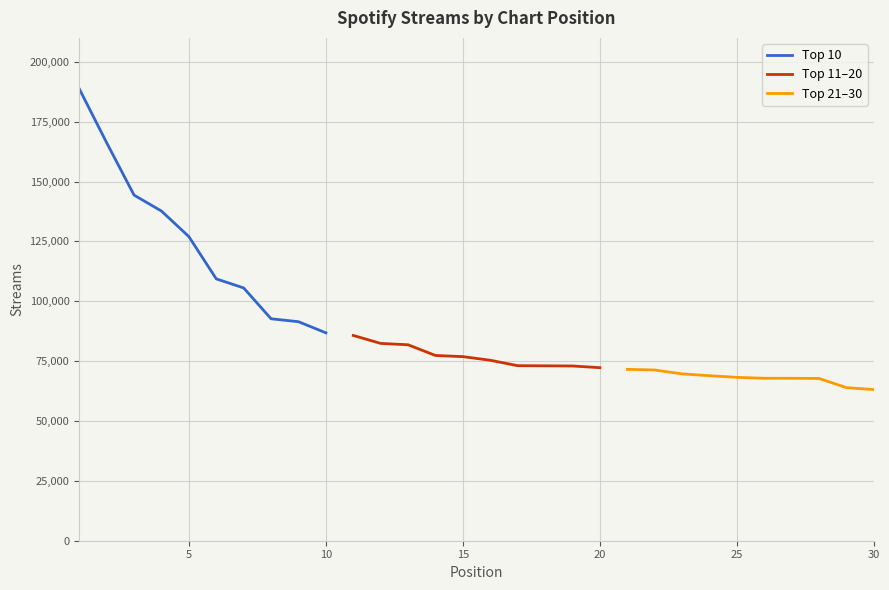

Reading left to right, what are all the values shown in this chart?

Top 10: 188741	166205	144333	137681	127002	109357	105570	92689	91469	86828
Top 11–20: 85727	82407	81835	77360	76881	75366	73102	73041	72977	72269
Top 21–30: 71574	71300	69682	68919	68228	67841	67835	67772	63912	63137